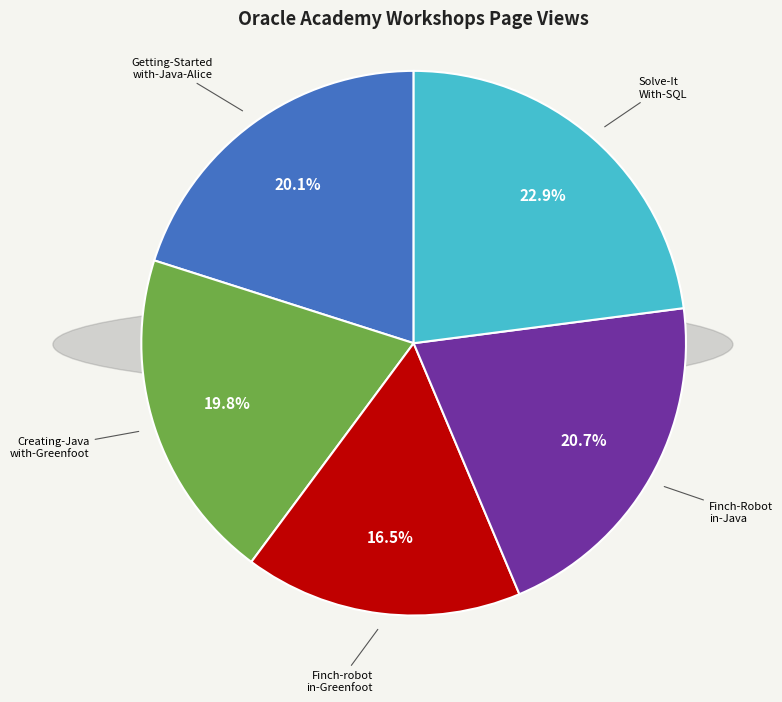

To the nearest percent, what is the average slice percentage?

20%